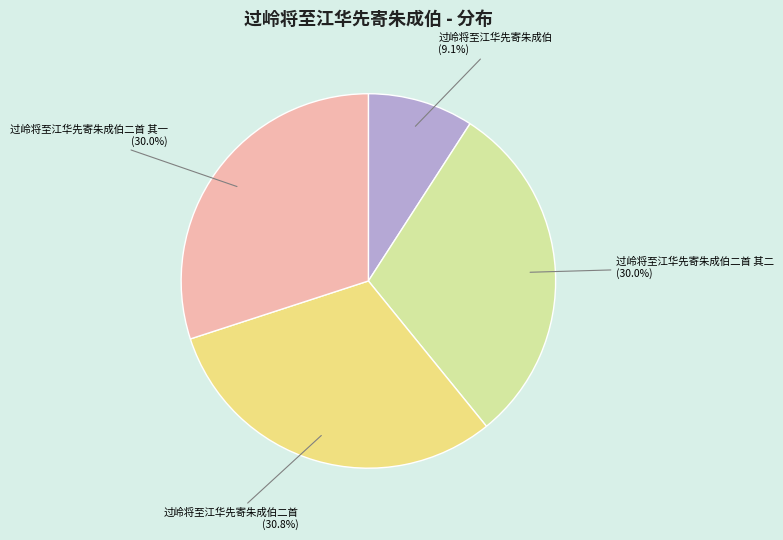

To the nearest percent, what percentage of the pie is 过岭将至江华先寄朱成伯二首 其二?

30%